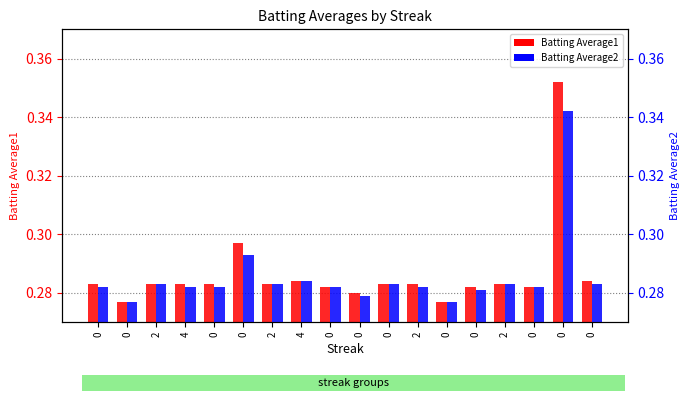

What is the value of the Batting Average2 bar at the 14th from the left?

0.3